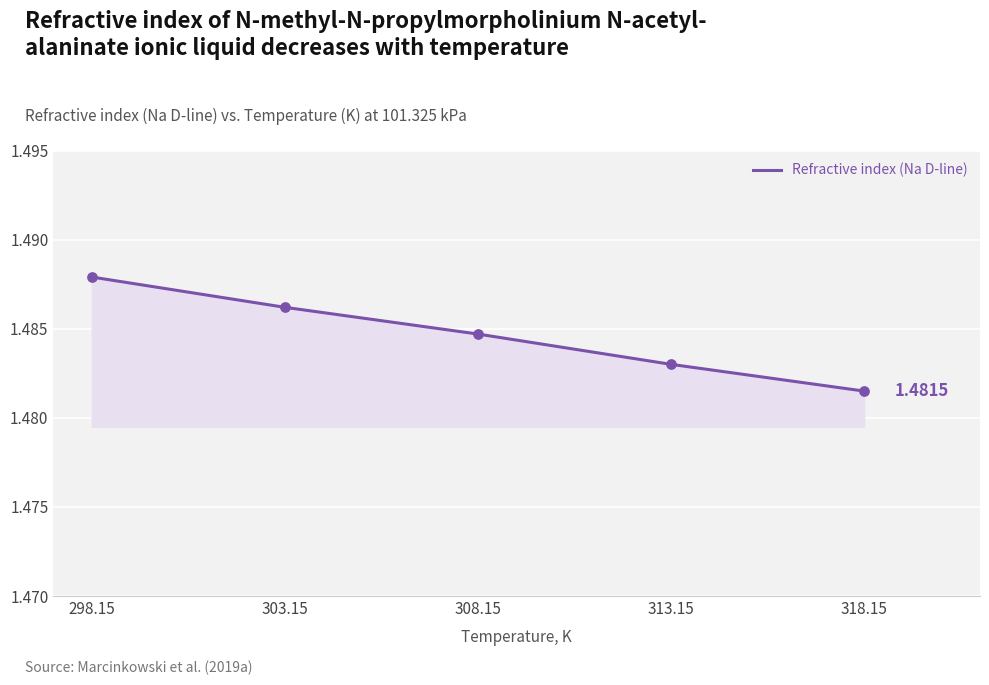

What is the ratio of the value at 313.15 to the value at 303.15?

1.0